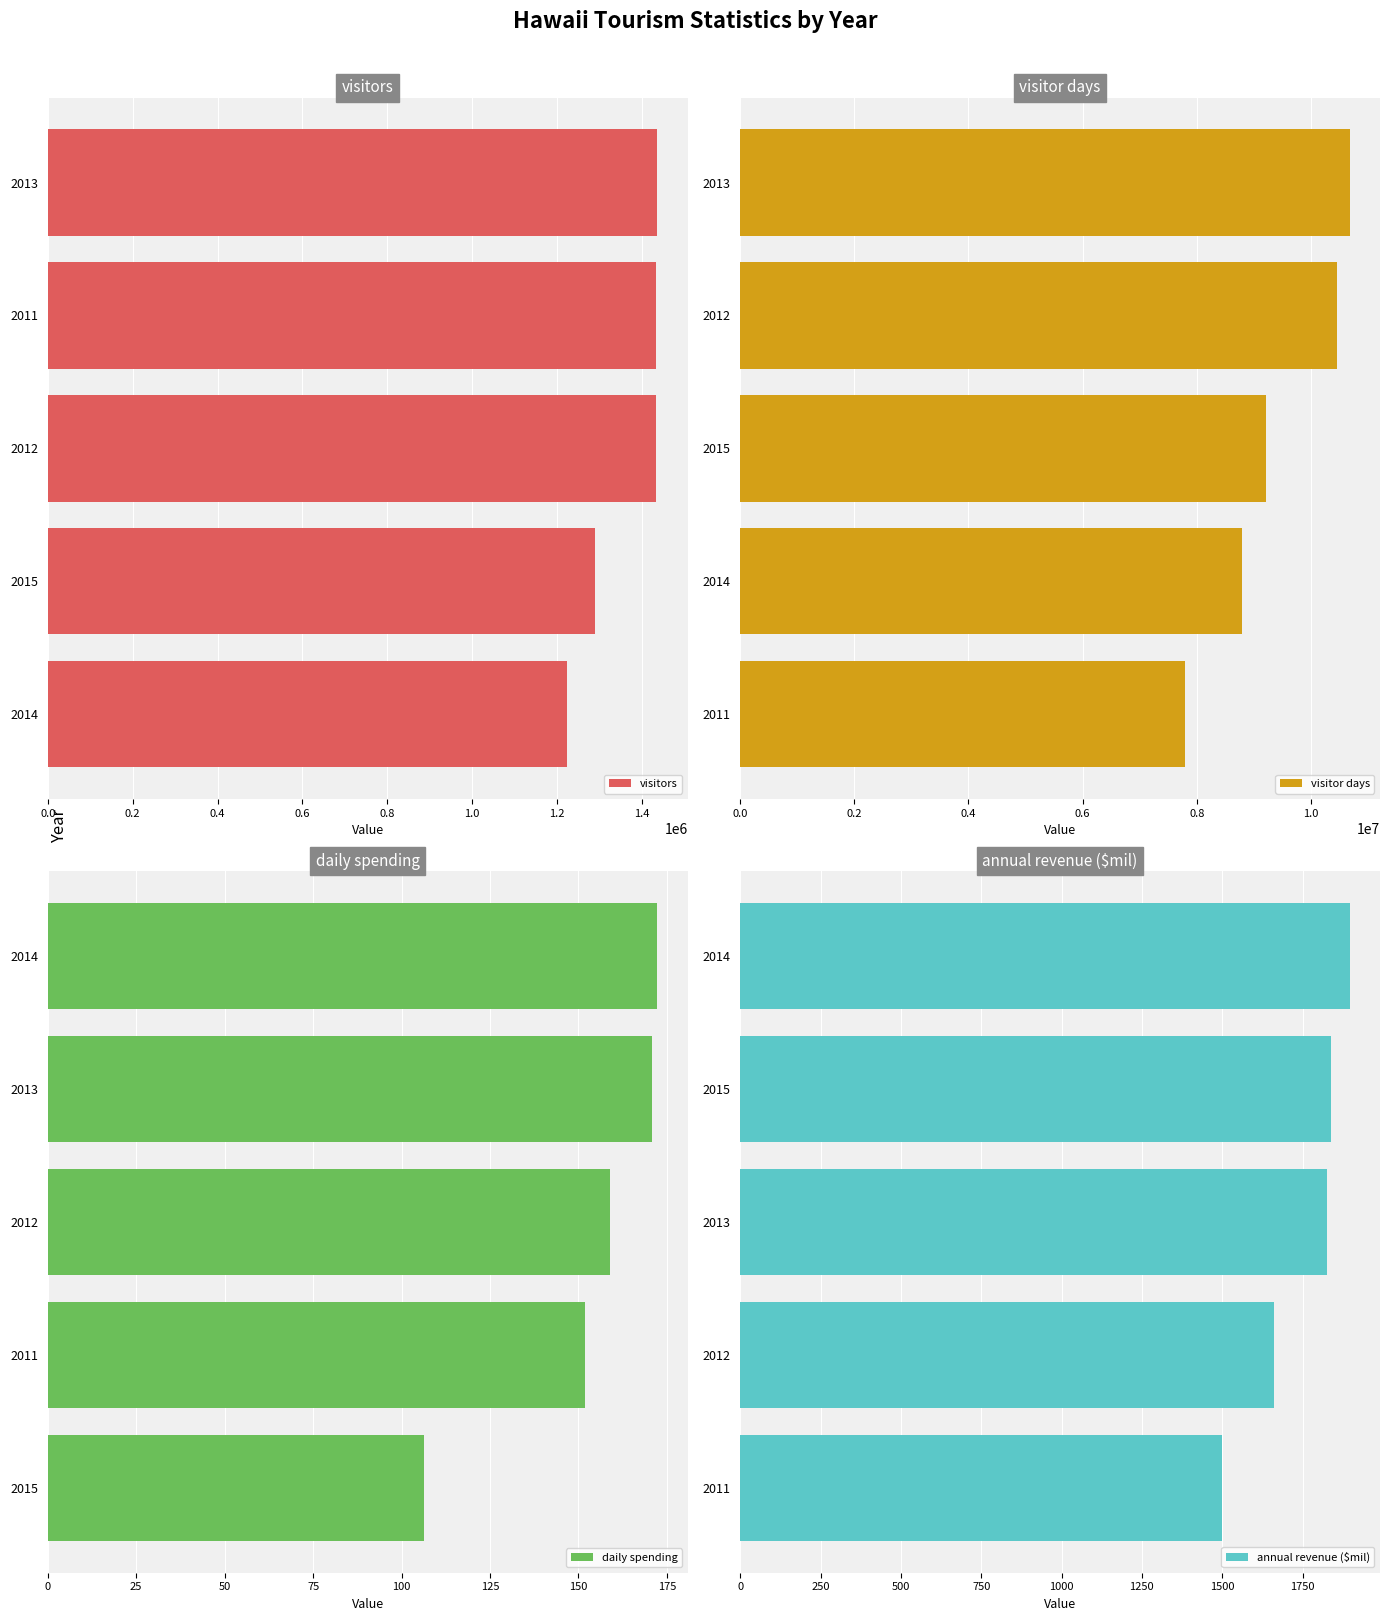

What is the average value of the visitor days series?

9386084